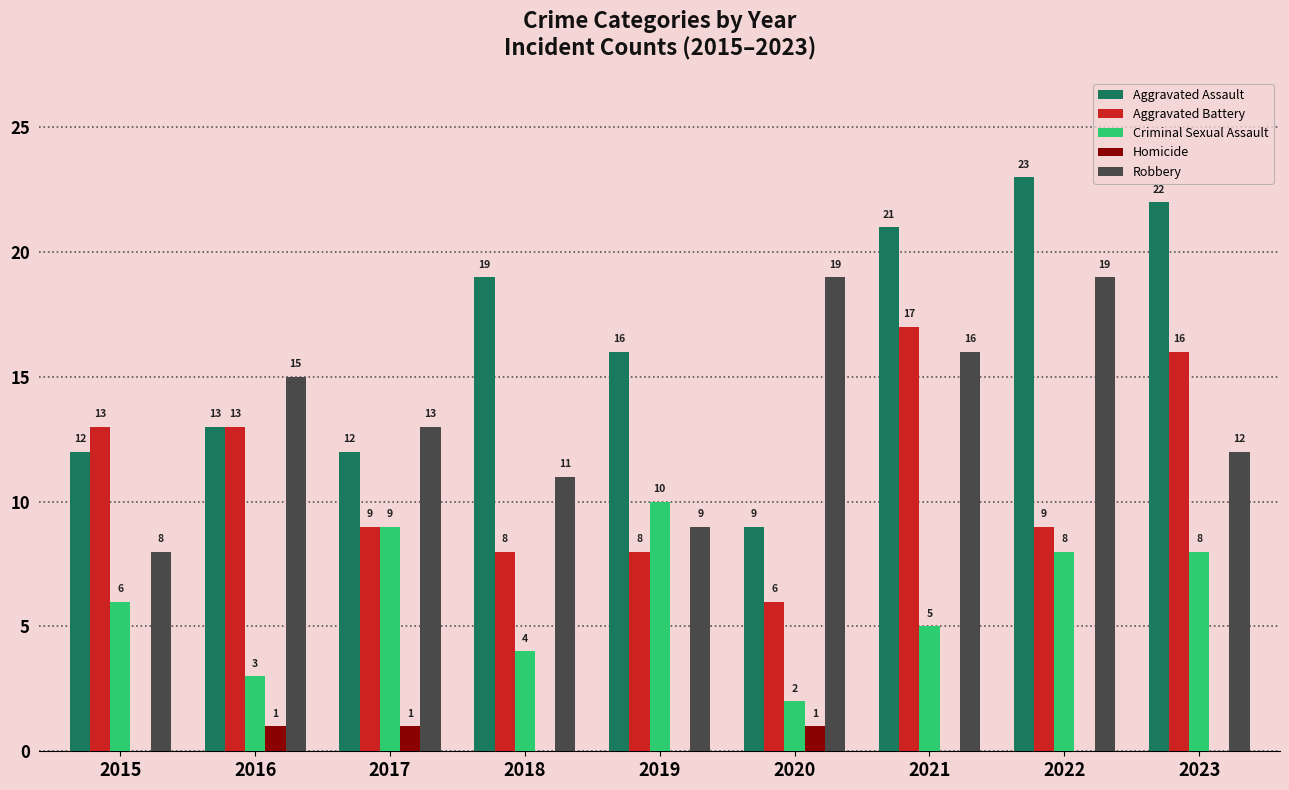

Reading left to right, extract all data points from this chart.

Aggravated Assault: 2015=12	2016=13	2017=12	2018=19	2019=16	2020=9	2021=21	2022=23	2023=22
Aggravated Battery: 2015=13	2016=13	2017=9	2018=8	2019=8	2020=6	2021=17	2022=9	2023=16
Criminal Sexual Assault: 2015=6	2016=3	2017=9	2018=4	2019=10	2020=2	2021=5	2022=8	2023=8
Homicide: 2015=0	2016=1	2017=1	2018=0	2019=0	2020=1	2021=0	2022=0	2023=0
Robbery: 2015=8	2016=15	2017=13	2018=11	2019=9	2020=19	2021=16	2022=19	2023=12